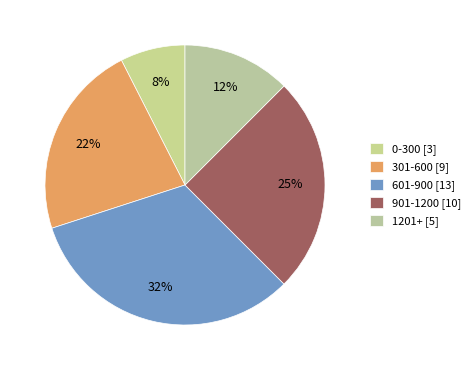

Does any single category account for the majority?

No